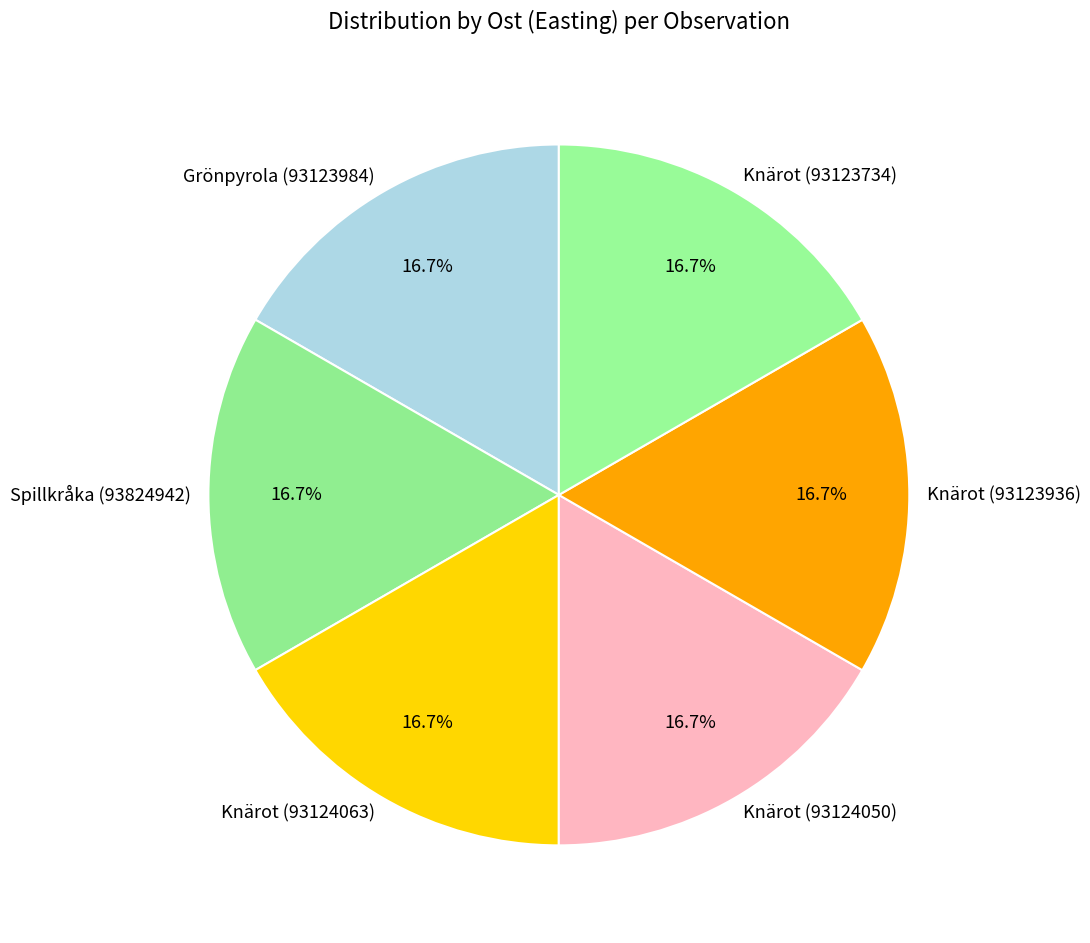

What is the ratio of the value at Knärot (93124050) to the value at Knärot (93124063)?

1.0